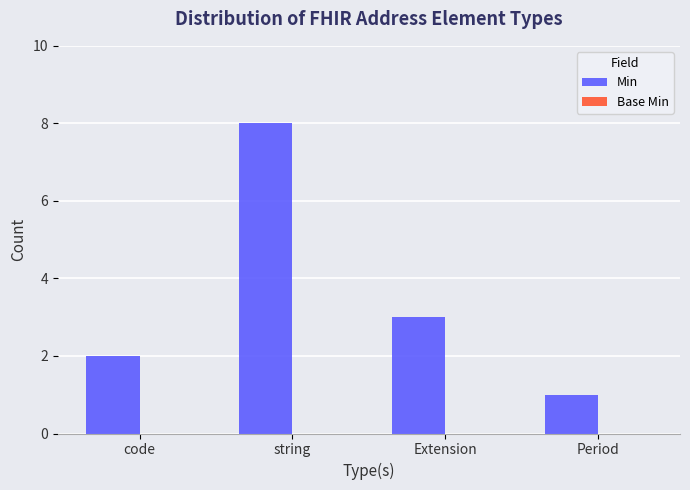

Reading left to right, extract all data points from this chart.

code=2	string=8	Extension=3	Period=1